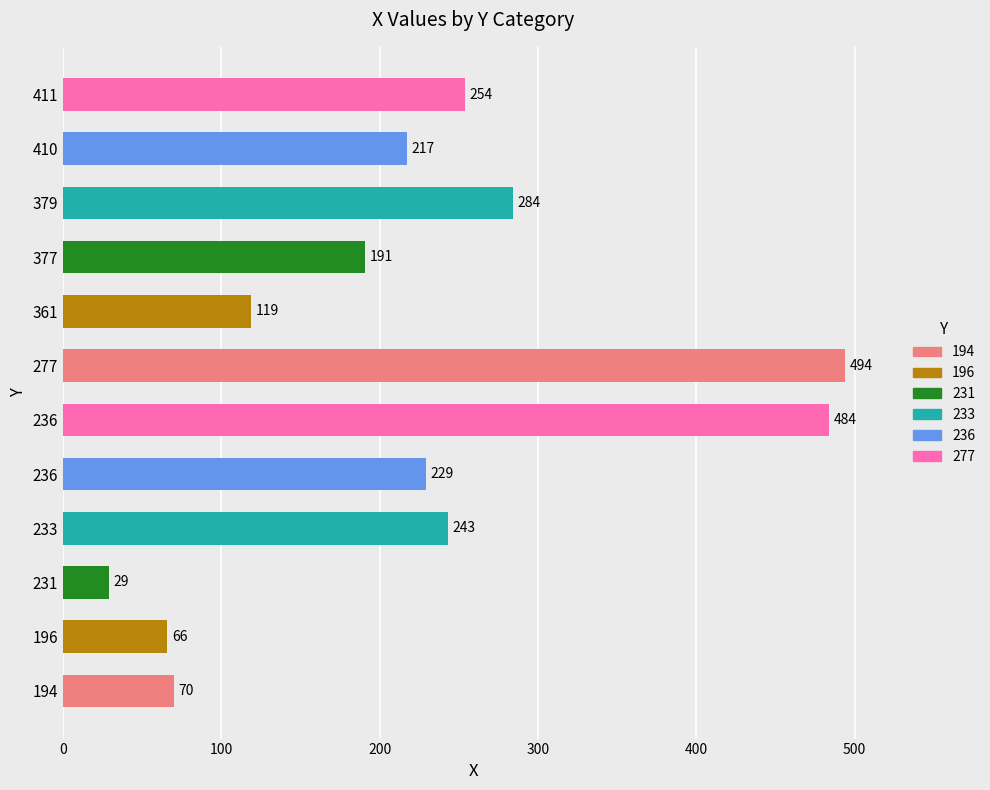

Reading left to right, transcribe all the data shown in this chart.

194=70	196=66	231=29	233=243	236=229	236=484	277=494	361=119	377=191	379=284	410=217	411=254